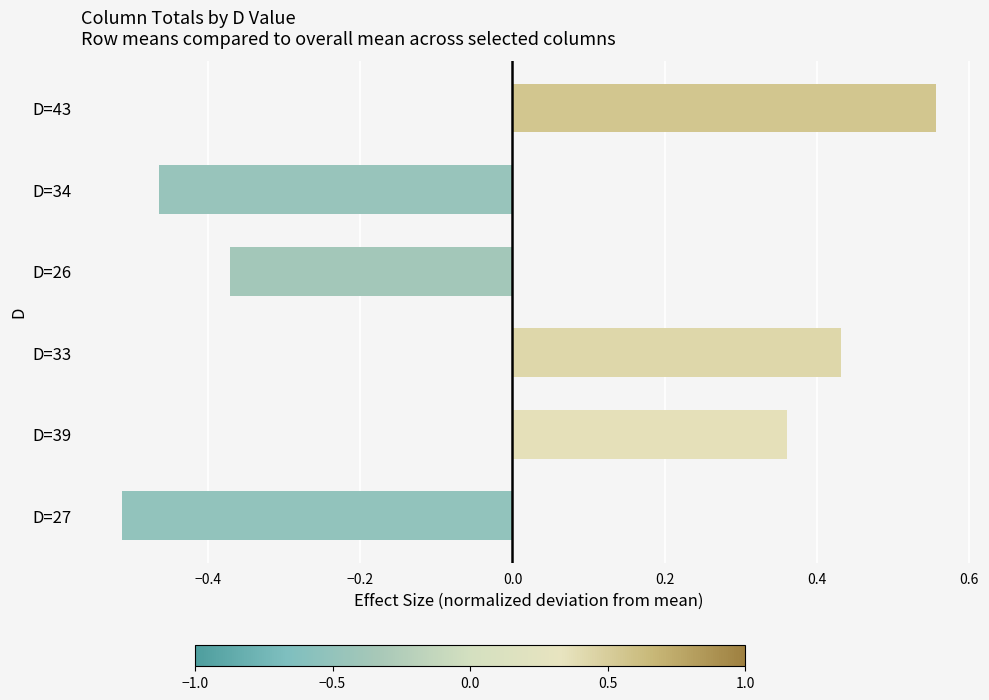

Count the values in the range 0 to 1.

3